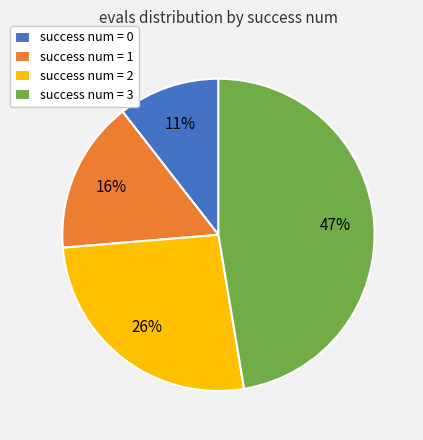

Count the number of slices in the pie.

4